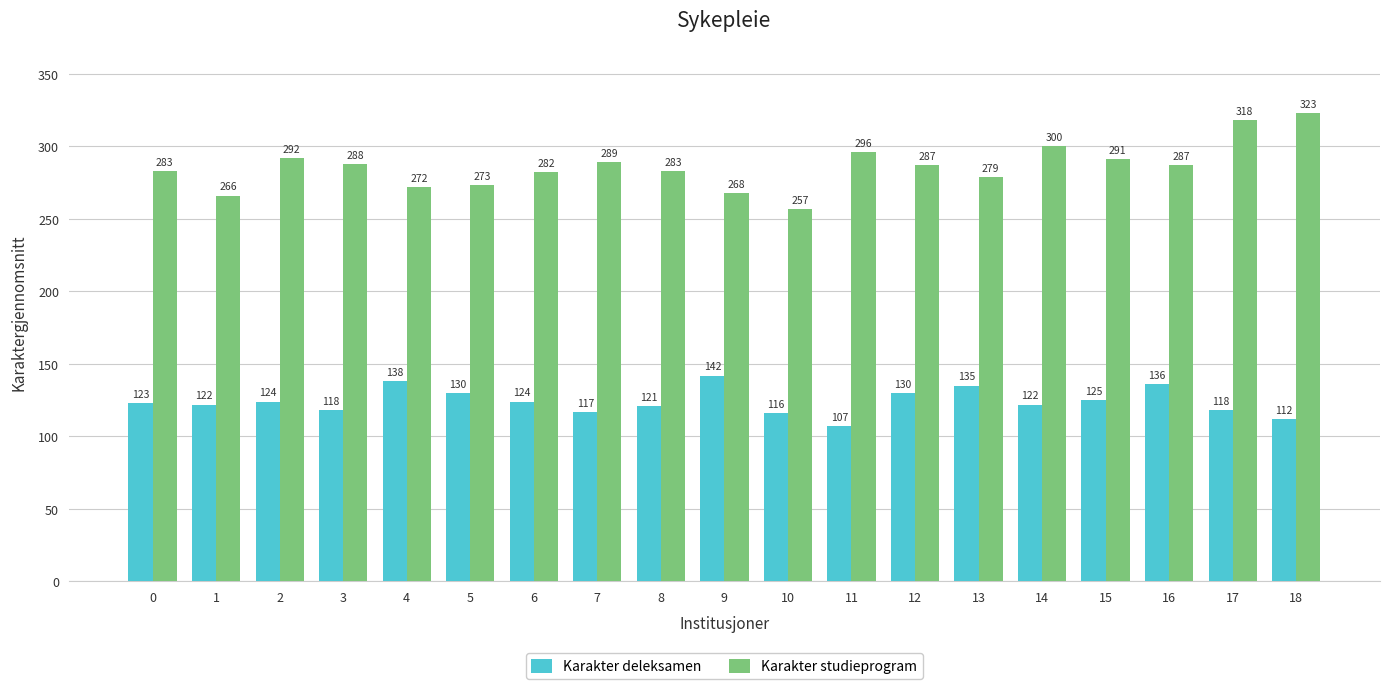

Which label corresponds to the largest value in the chart?

18